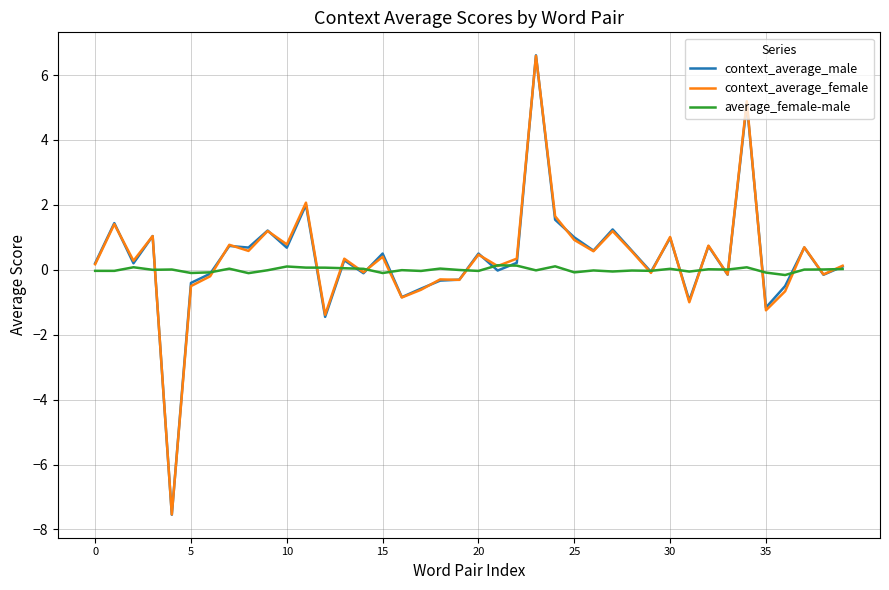

Which series has the largest range (max minus min)?

context_average_male